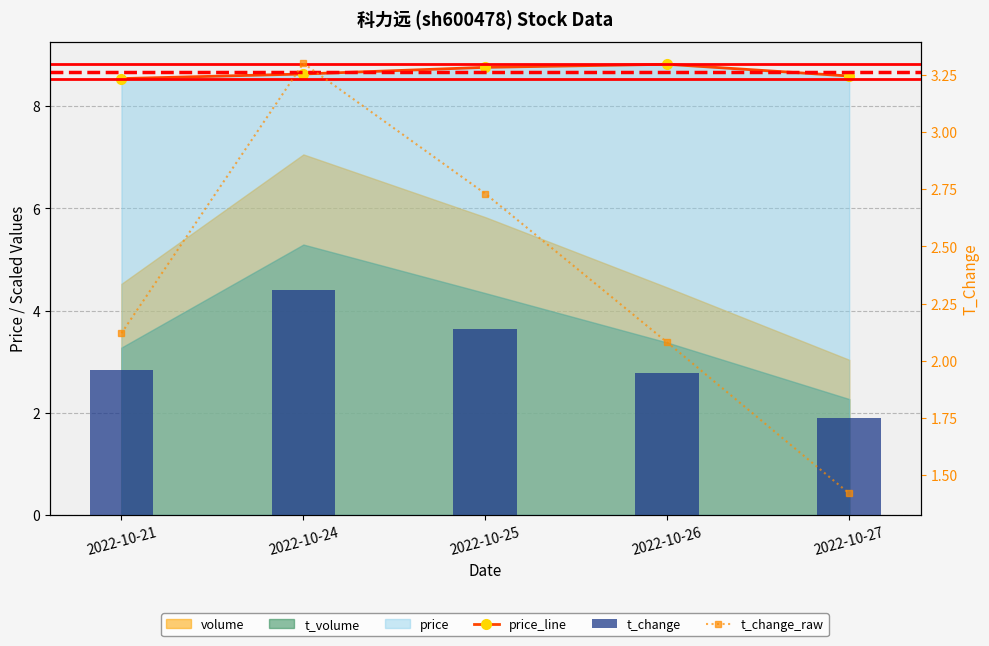

Reading right to left, extract all data points from this chart.

price_line: 2022-10-27=8.6	2022-10-26=8.8	2022-10-25=8.8	2022-10-24=8.6	2022-10-21=8.5
t_change: 2022-10-27=1.9	2022-10-26=2.8	2022-10-25=3.6	2022-10-24=4.4	2022-10-21=2.8
t_change_raw: 2022-10-27=1.4	2022-10-26=2.1	2022-10-25=2.7	2022-10-24=3.3	2022-10-21=2.1